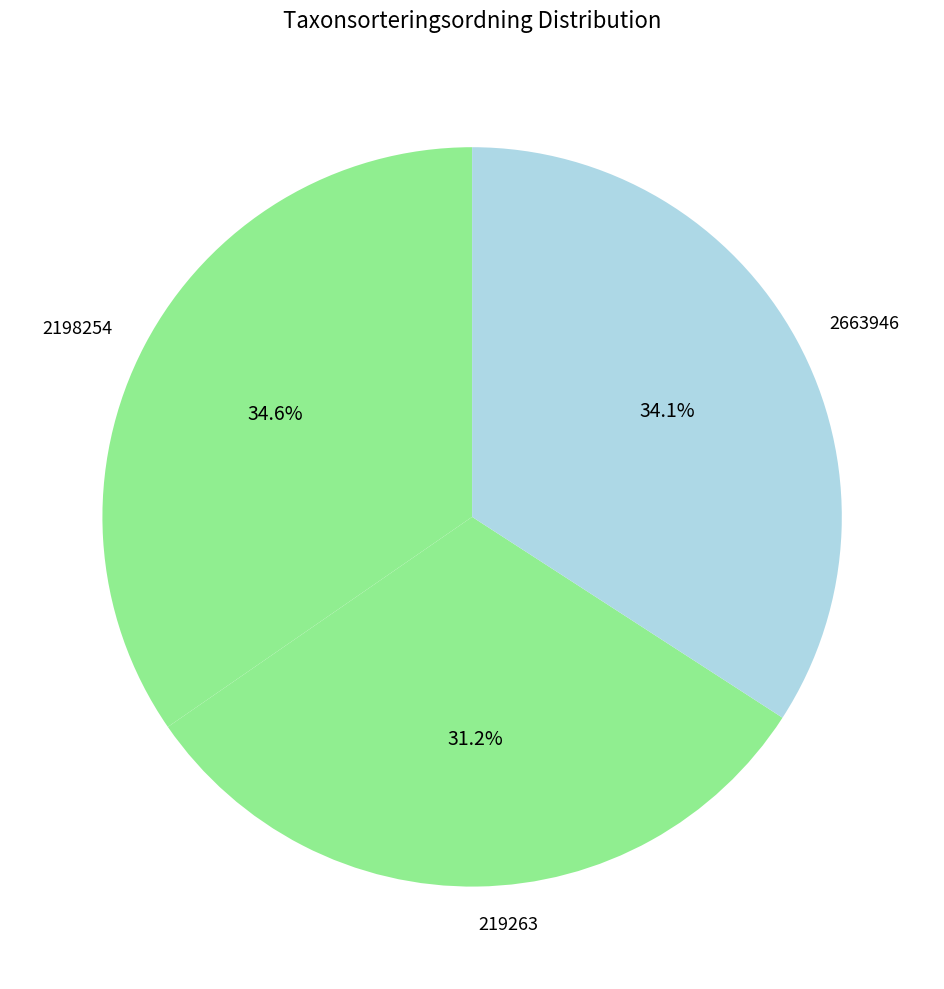

To the nearest percent, what portion does 219263 represent?

31%